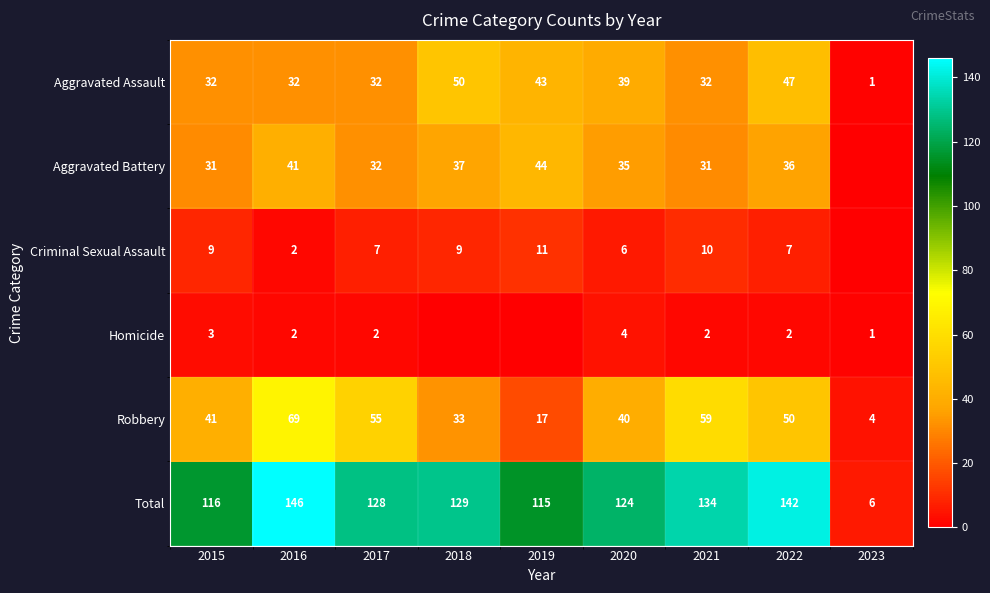

What is the spread (max minus min) of values at 2020?

120